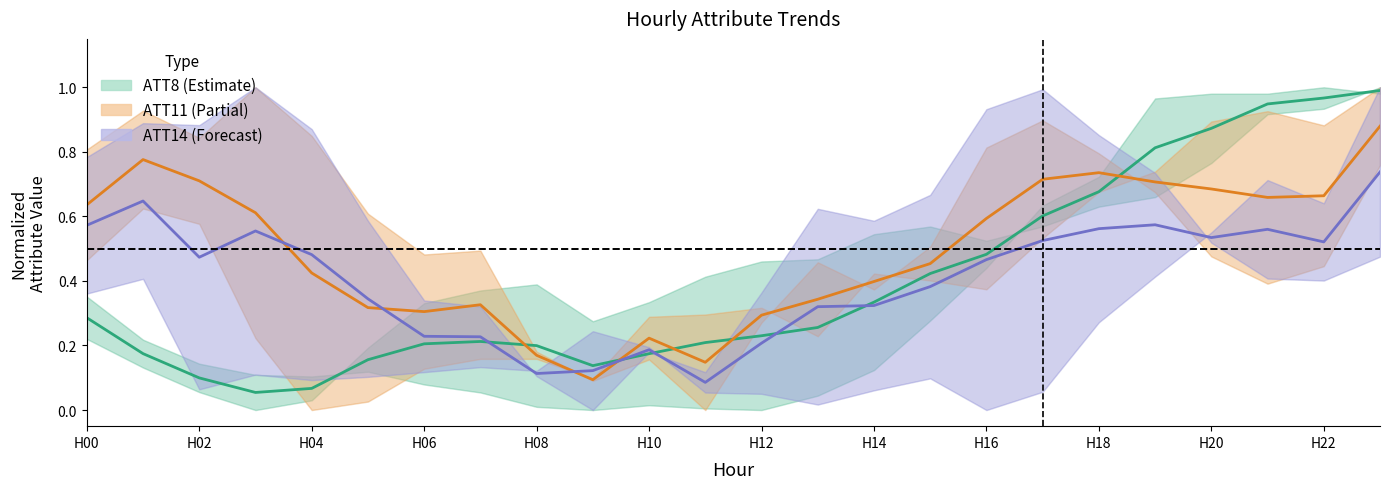

In ATT11, how many points are higher than both neighbors (excluding endpoints)?

4